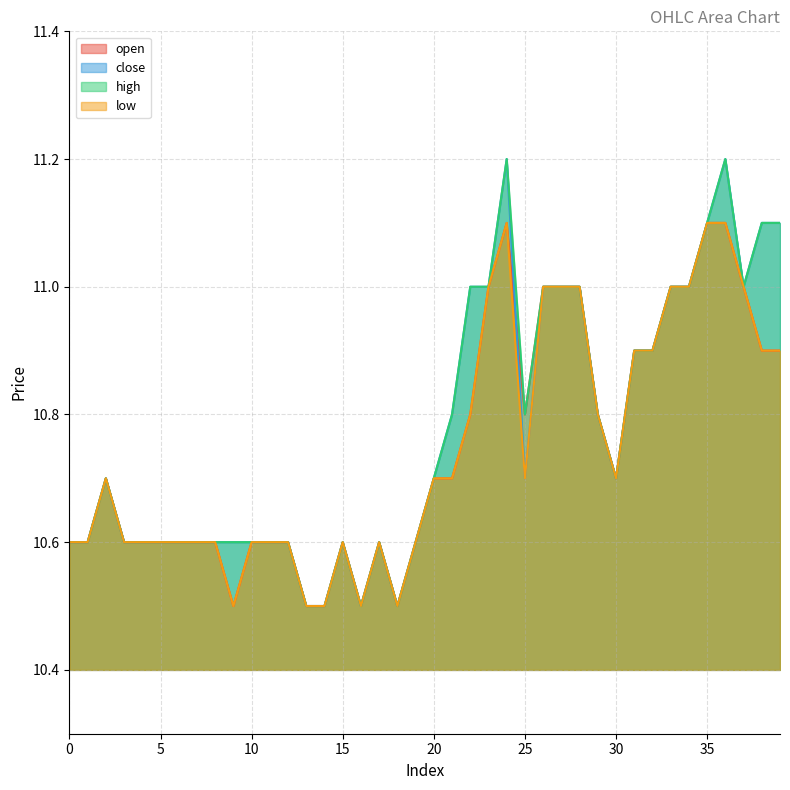

The value of high at 34 is 15.9. True or false?

False